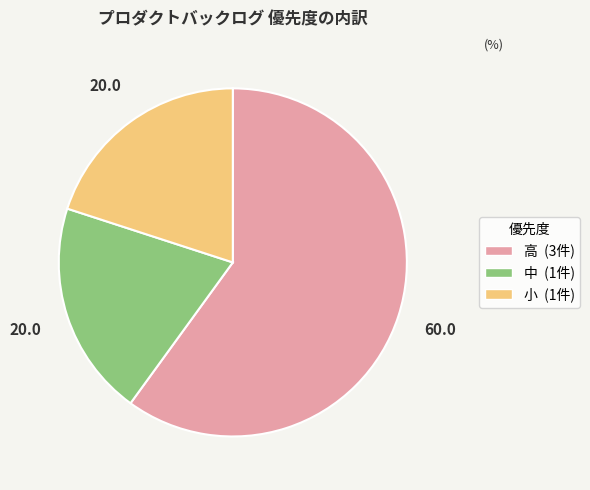

Approximately how many times larger is the value at 高 compared to 小?

3.0